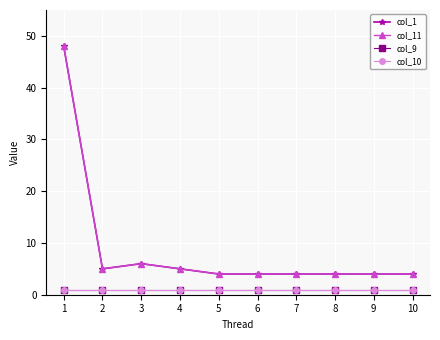

Which series has the widest spread of values?

col_1